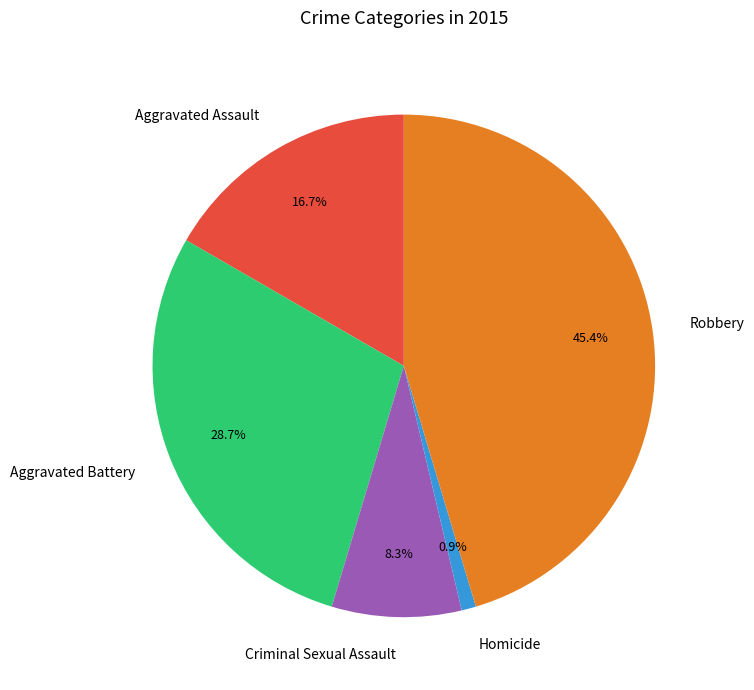

What is the smallest slice in the pie chart?

Homicide